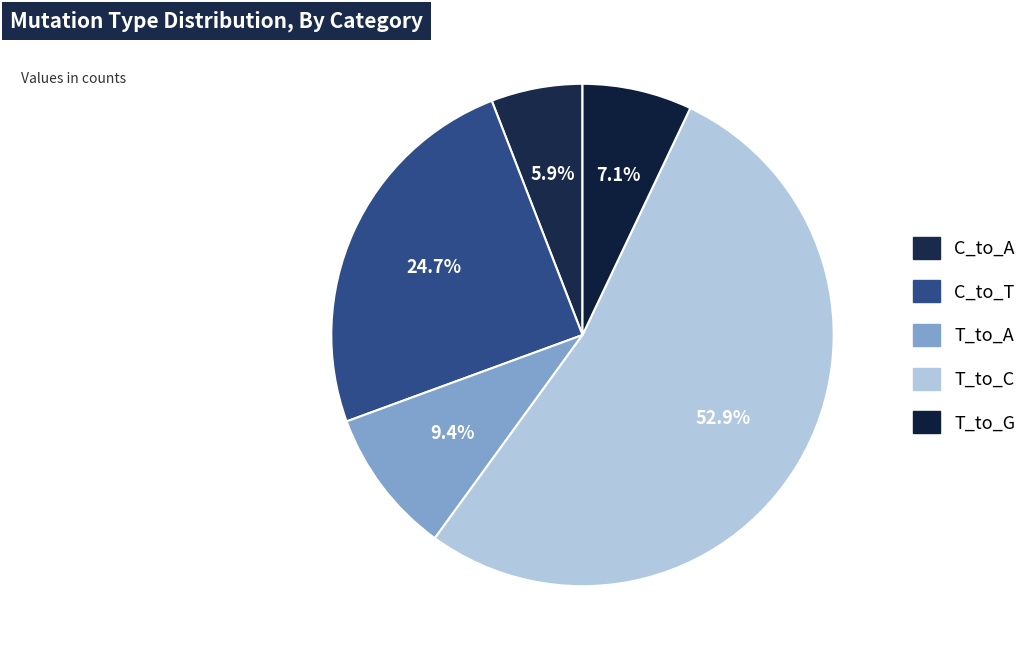

How many segments does this pie chart have?

5